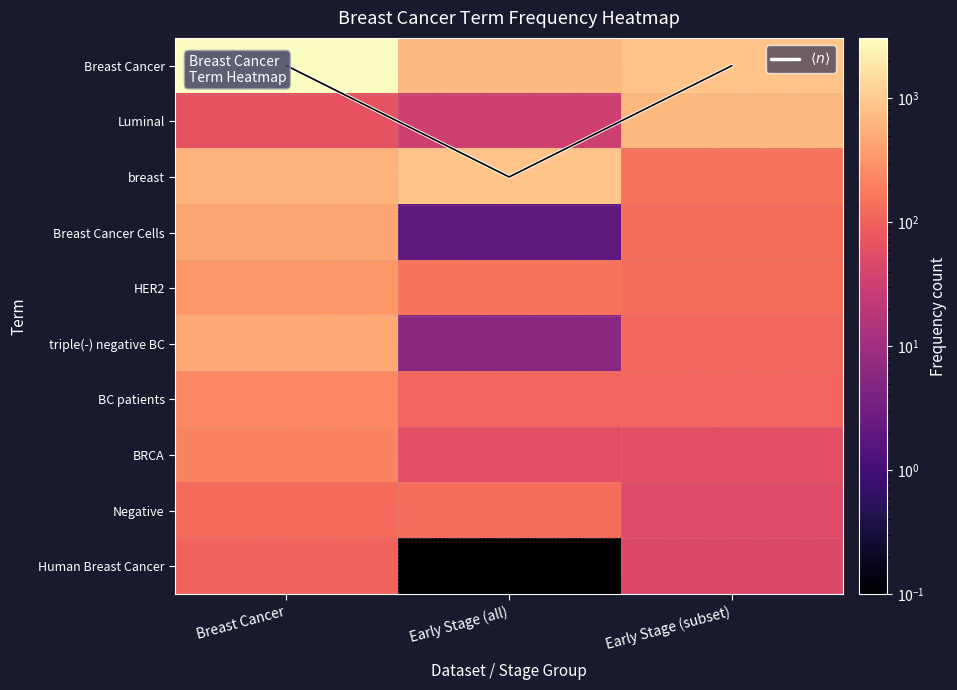

At how many categories does at least one series exceed 3042?

1